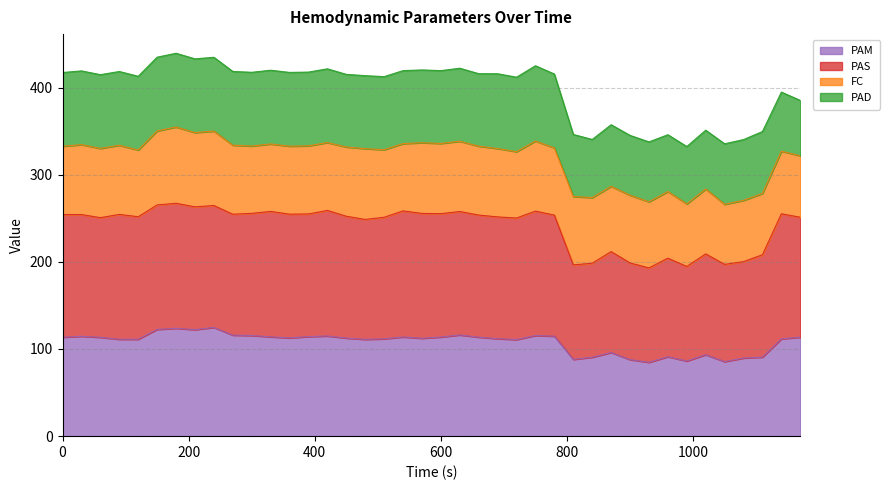

How many lines are shown in the chart?

4